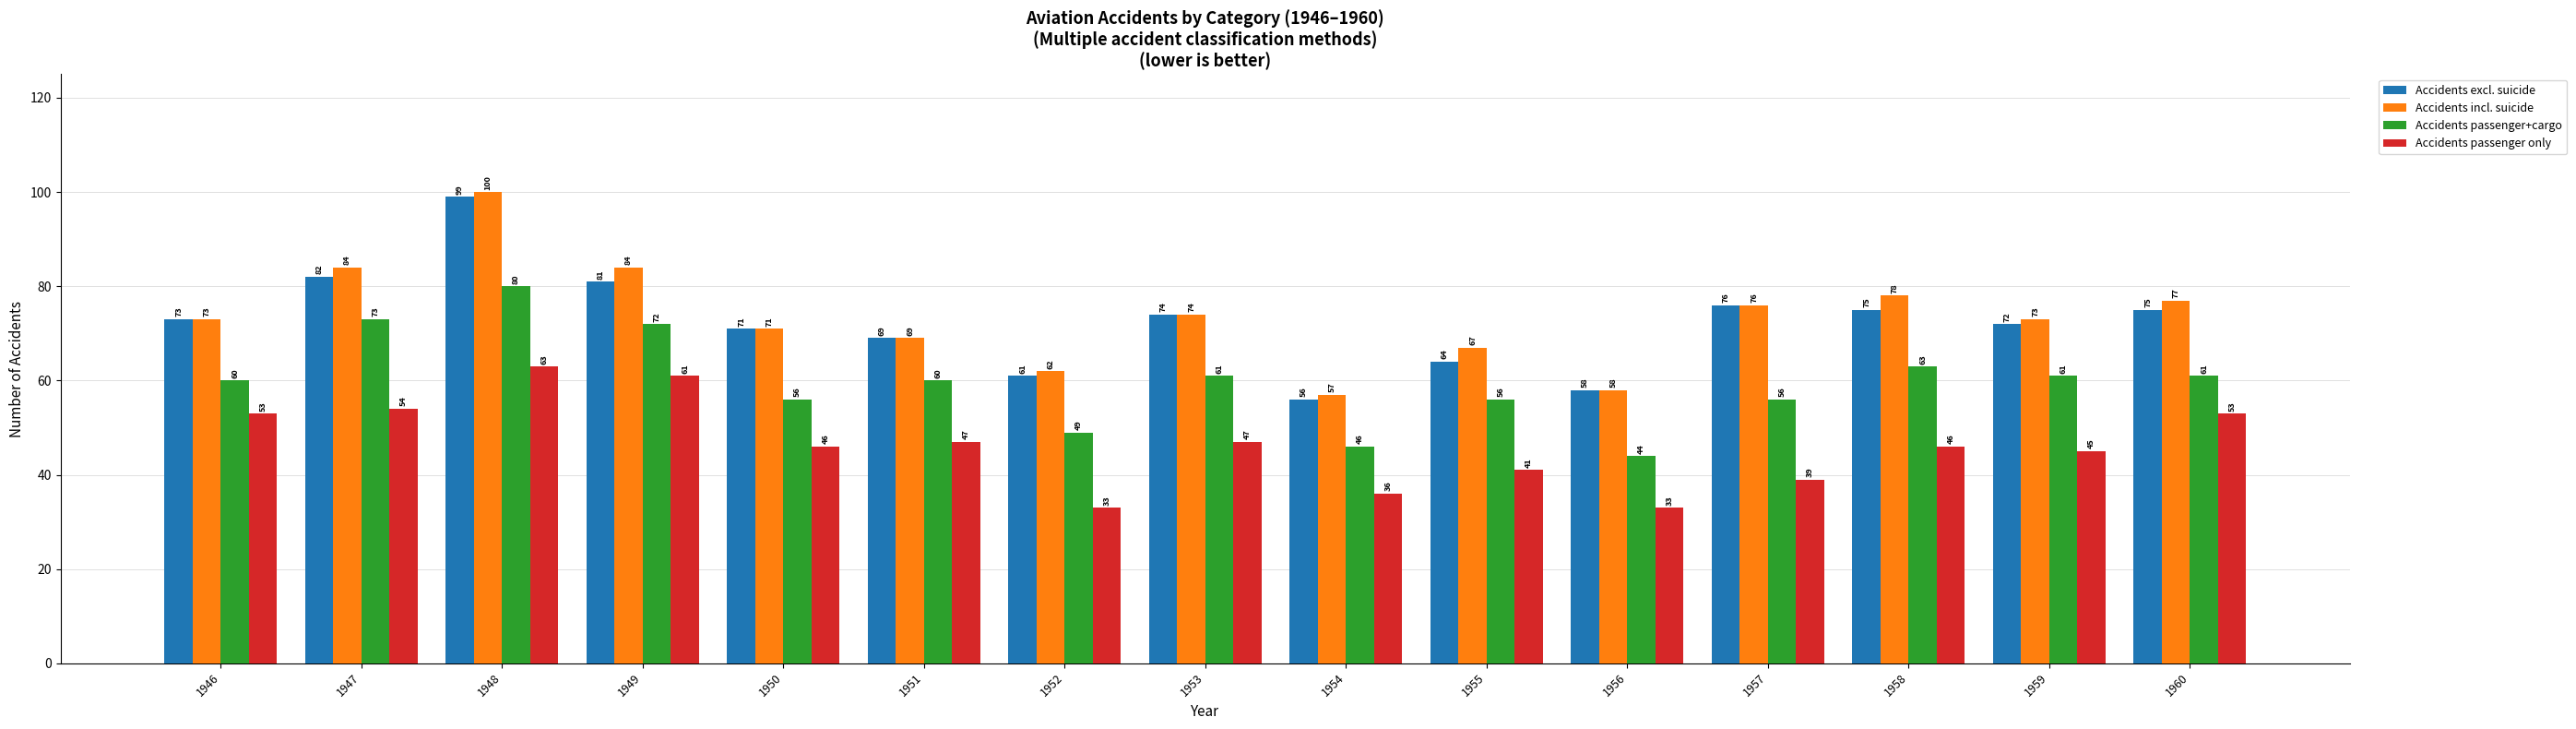

At which label is Accidents incl. suicide closest to 78?

1958